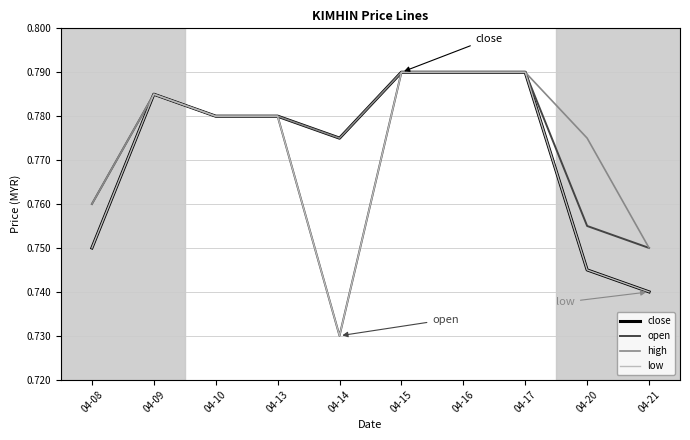

Does the chart display data point markers on the line(s)?

No